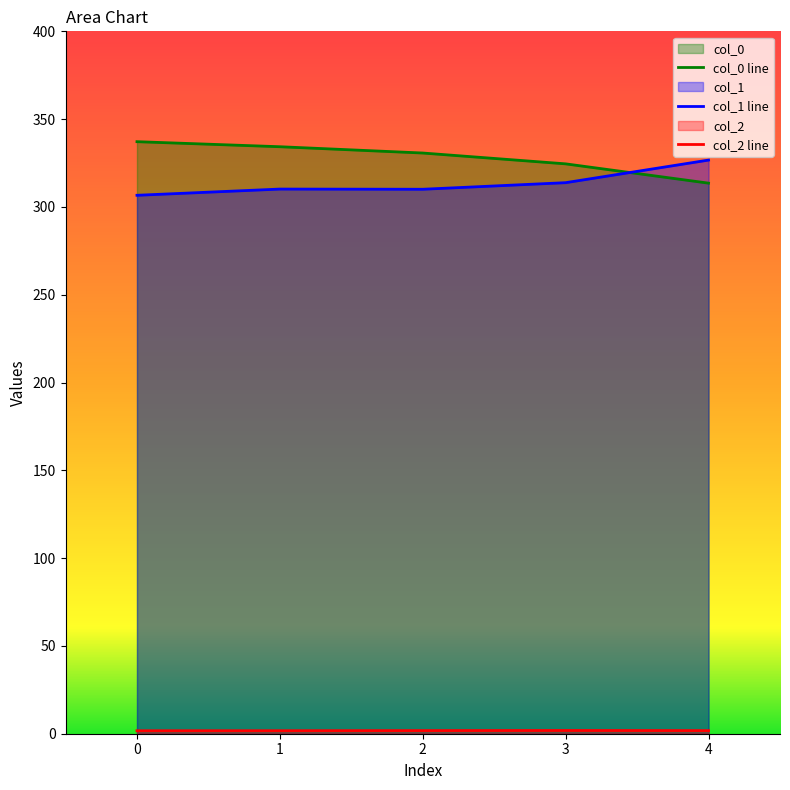

What value does the col_0 series have at 2?

330.7